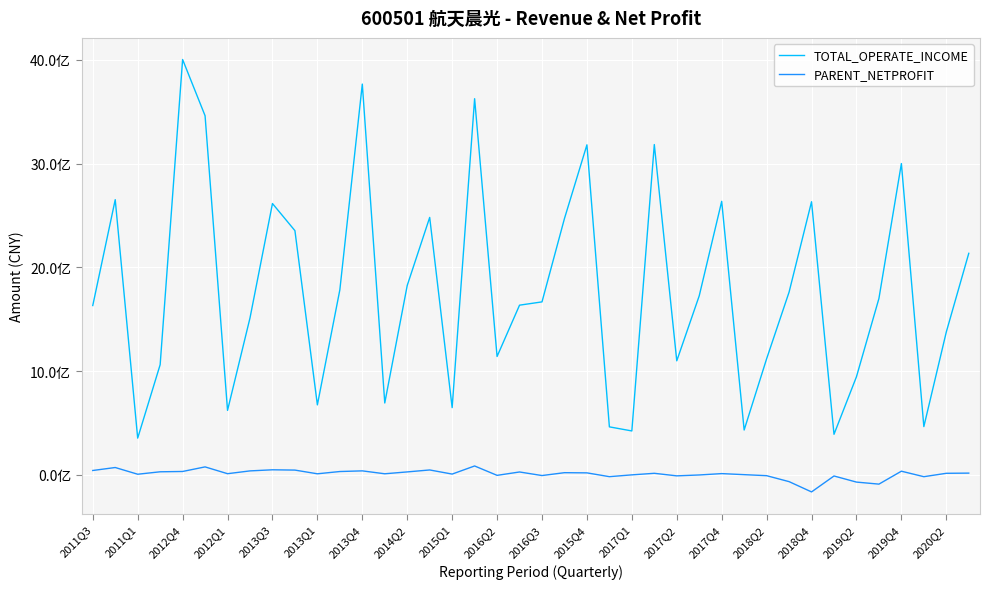

True or false: TOTAL_OPERATE_INCOME has more than 0 points higher than both neighbors.

True